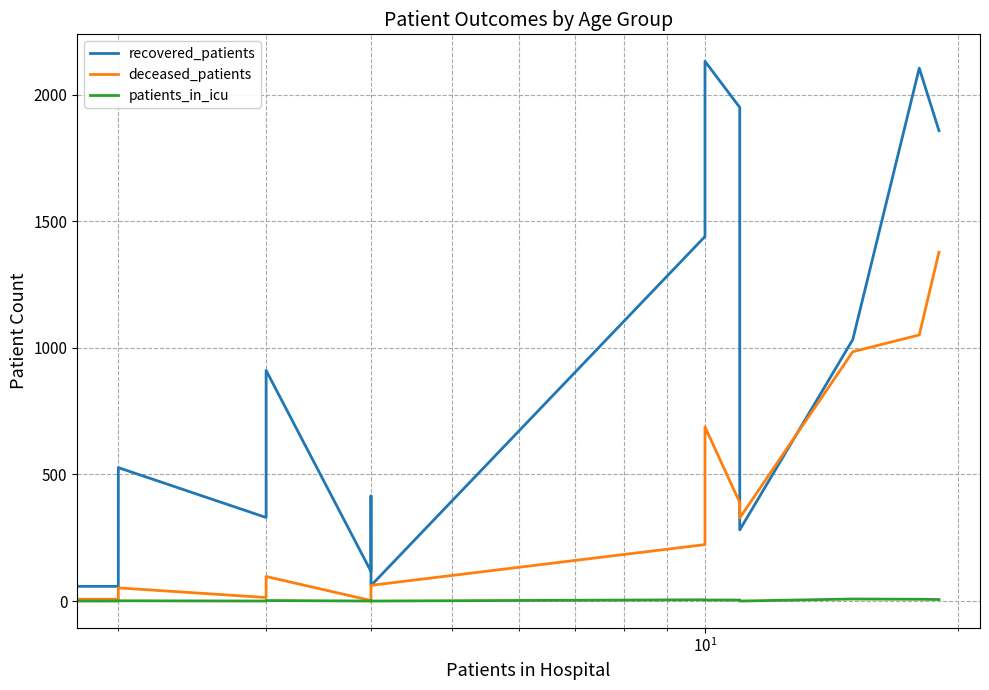

How many data points in recovered_patients are less than 527?

8